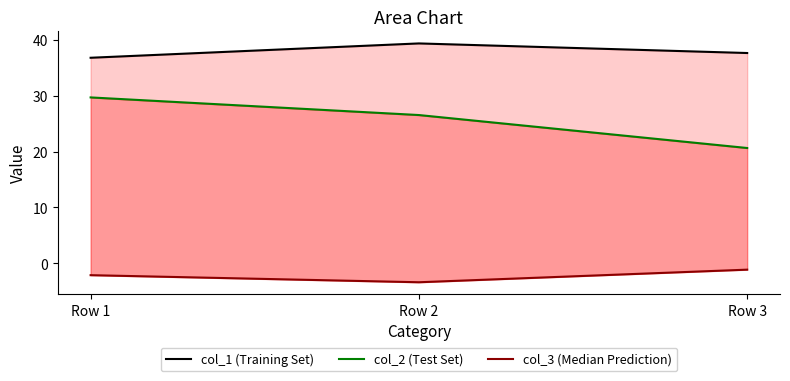

Reading left to right, what are all the values shown in this chart?

col_1 (Training Set): 36.8	39.4	37.7
col_2 (Test Set): 29.7	26.6	20.6
col_3 (Median Prediction): -2.1	-3.4	-1.2